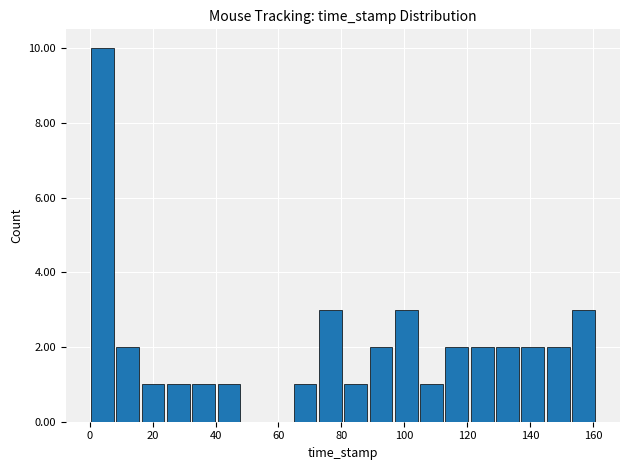

How tall is the bar that spans 144 to 152 on the x-axis? Neither the bar edges nor the heights are printed on the chart, so give them approximately, as read against the axes.

2